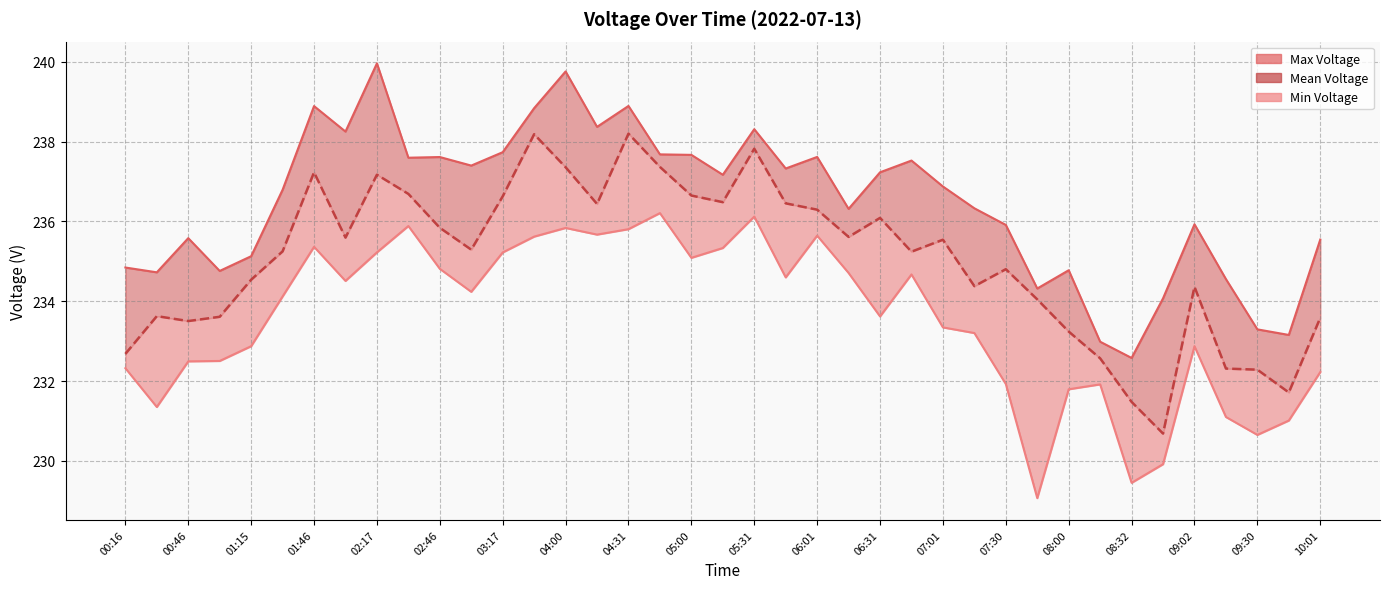

Between 01:30 and 08:00, which is larger?

01:30